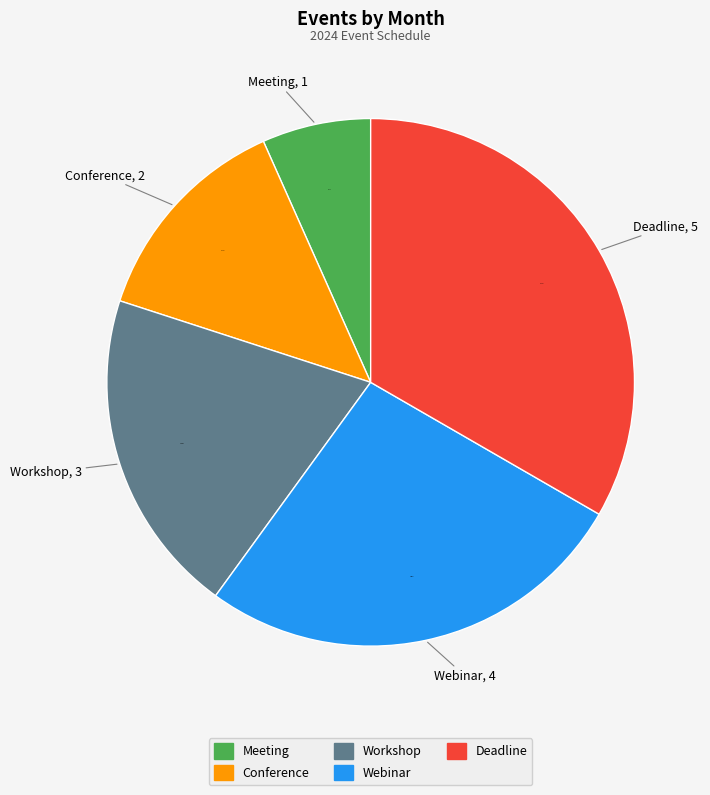

Rank the categories by value from highest to lowest.

Deadline, Webinar, Workshop, Conference, Meeting